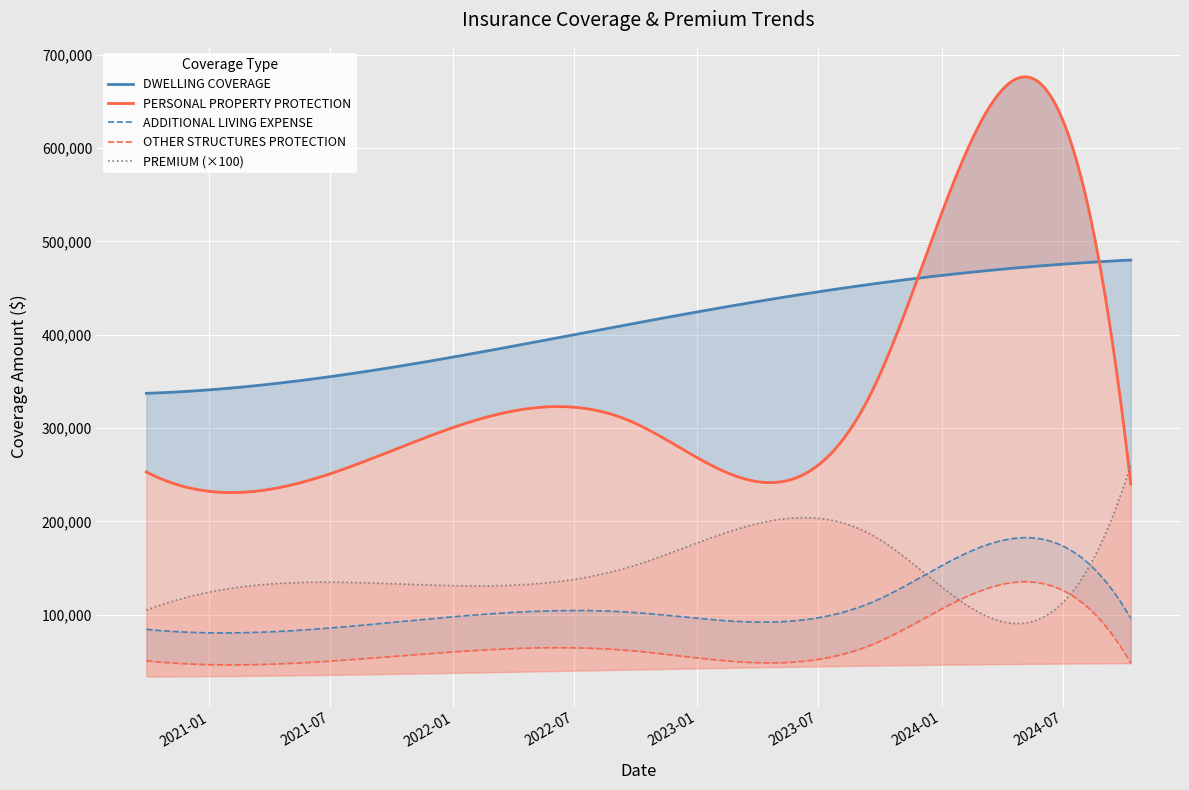

The value of OTHER STRUCTURES PROTECTION at 2020-09-29 is 50575.0. True or false?

True